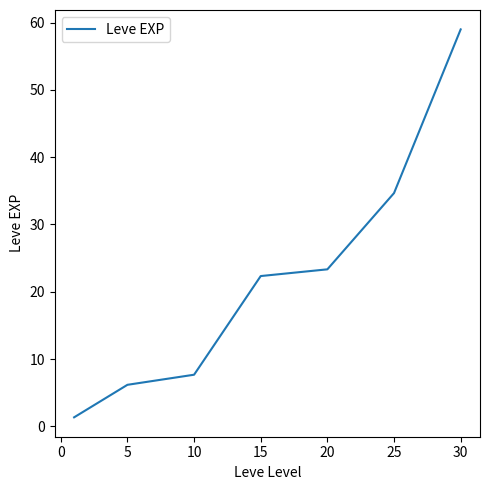

True or false: there are more than 0 points higher than both neighbors.

False